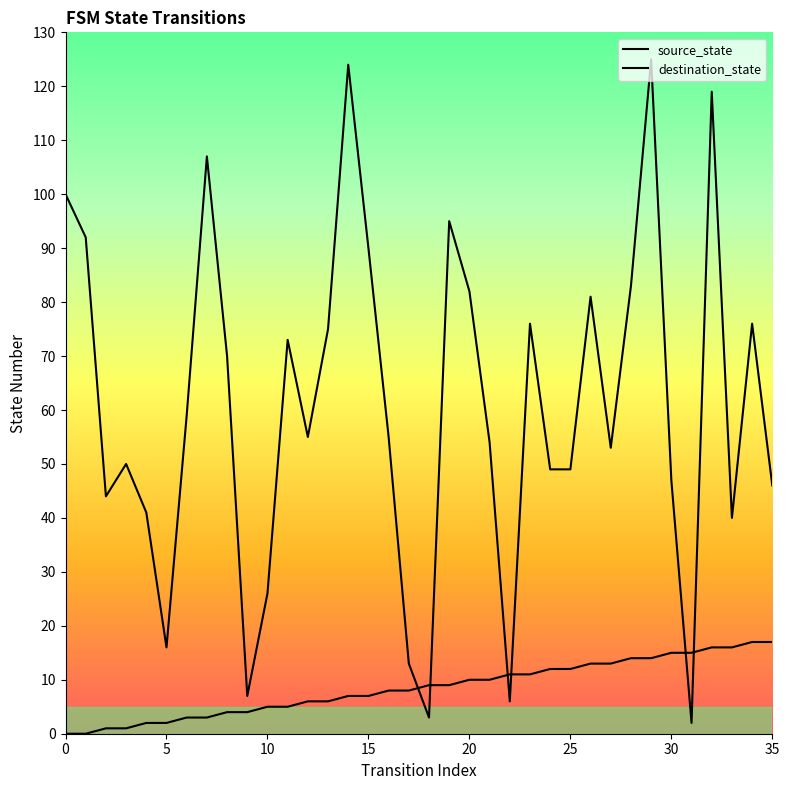

True or false: source_state has more than 1 interior local peaks.

False